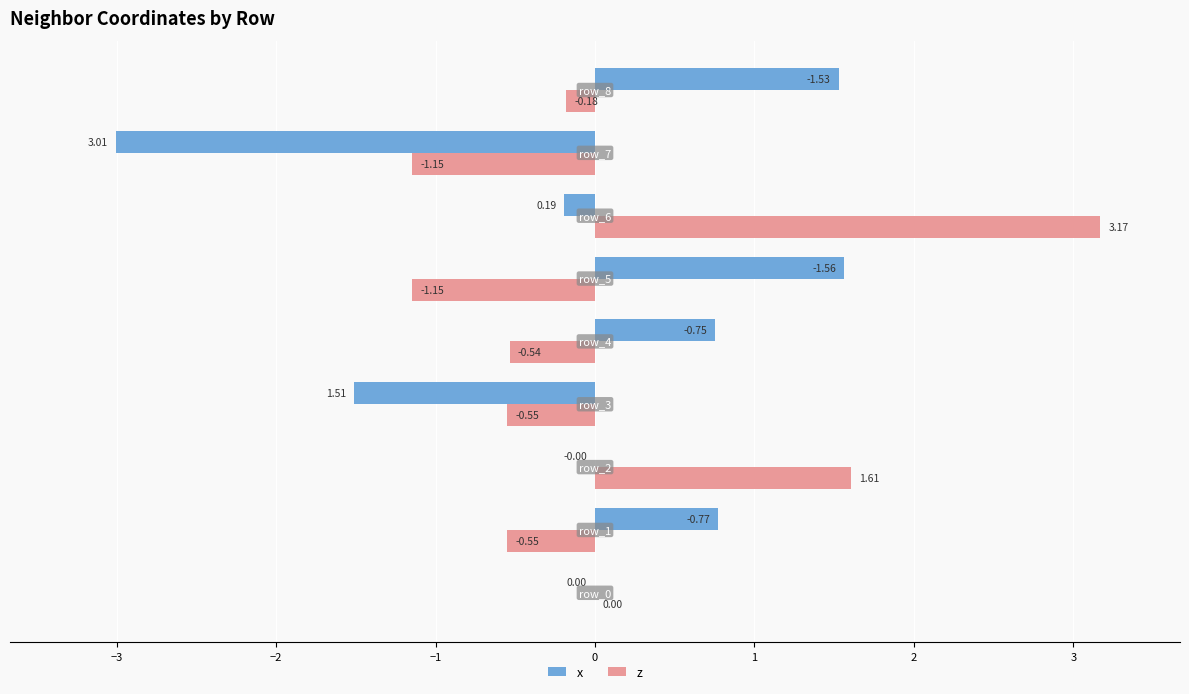

Which series has the largest total across all categories?

z